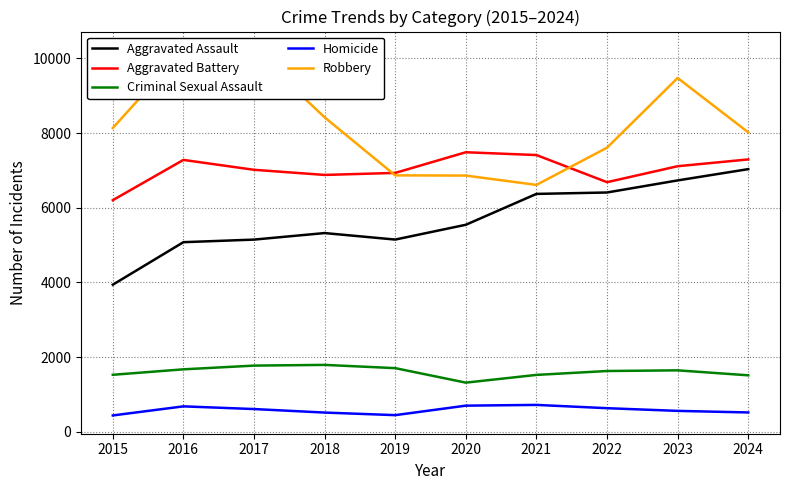

What is the approximate value of Criminal Sexual Assault at 2024?

1515